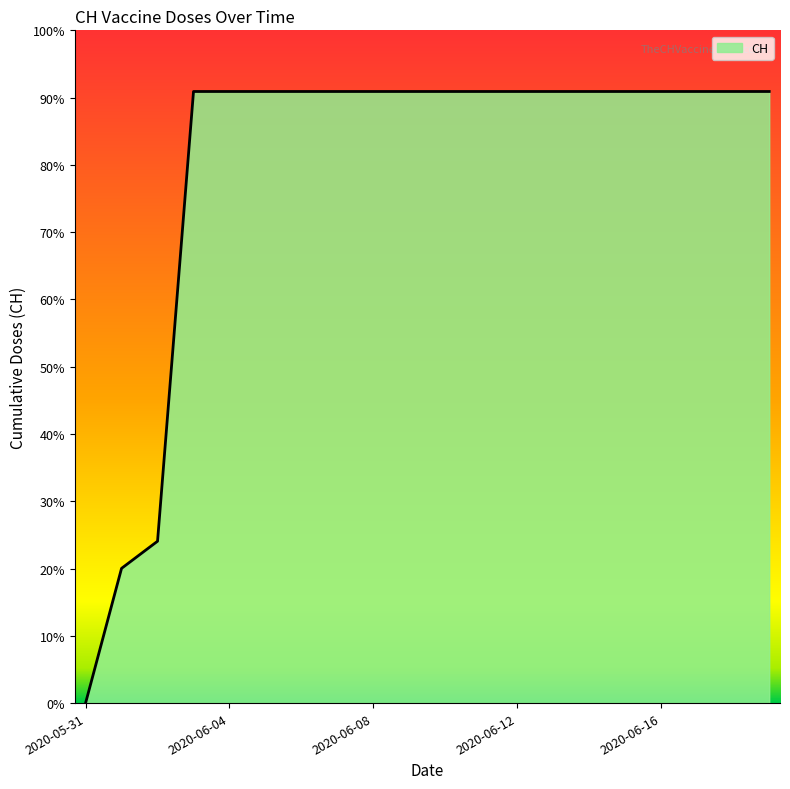

List the labels in order of value, smallest first.

2020-05-31, 2020-06-01, 2020-06-02, 2020-06-03, 2020-06-04, 2020-06-05, 2020-06-06, 2020-06-07, 2020-06-08, 2020-06-09, 2020-06-10, 2020-06-11, 2020-06-12, 2020-06-13, 2020-06-14, 2020-06-15, 2020-06-16, 2020-06-17, 2020-06-18, 2020-06-19